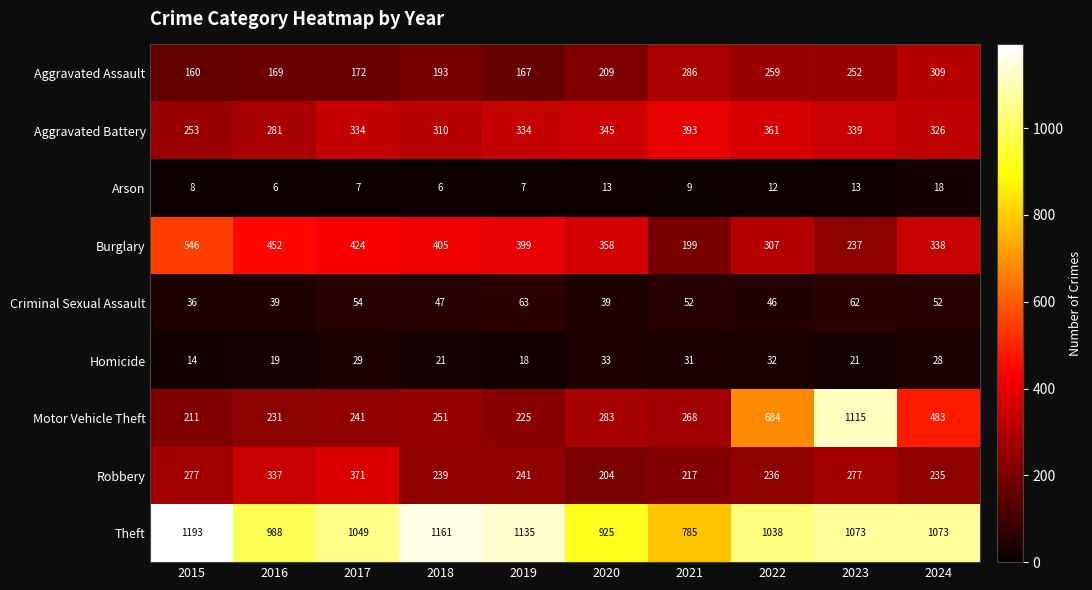

The Motor Vehicle Theft series shows 1137 at 2022. True or false?

False